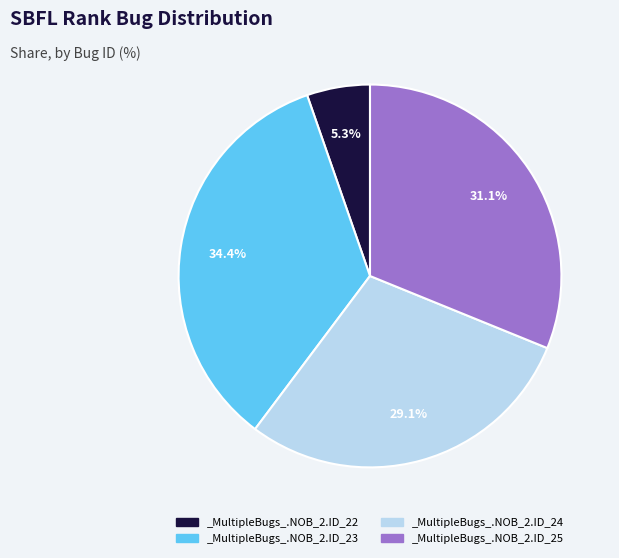

How many slices are in this pie chart?

4